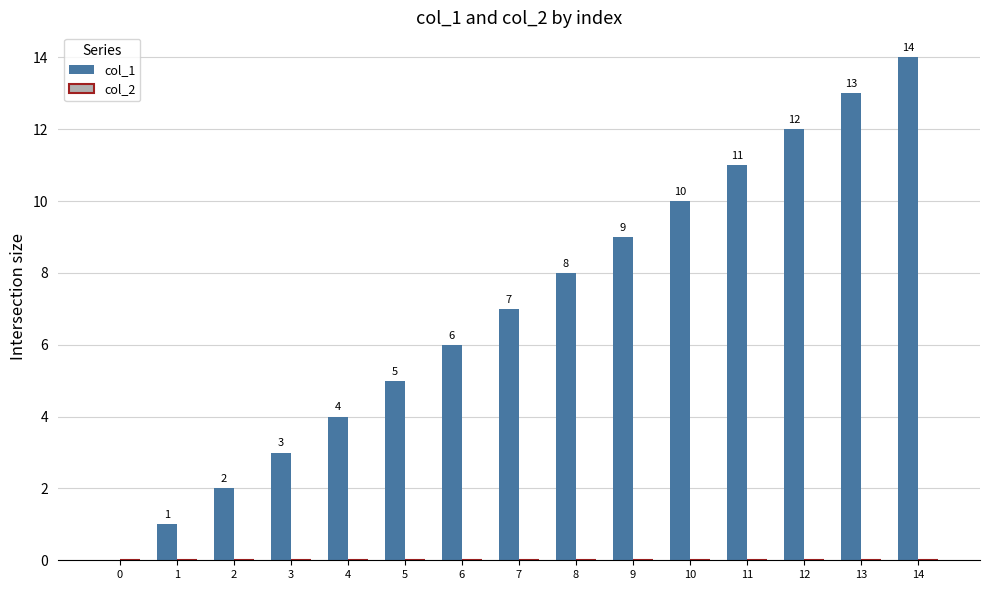

What is the maximum value shown in the chart?

14